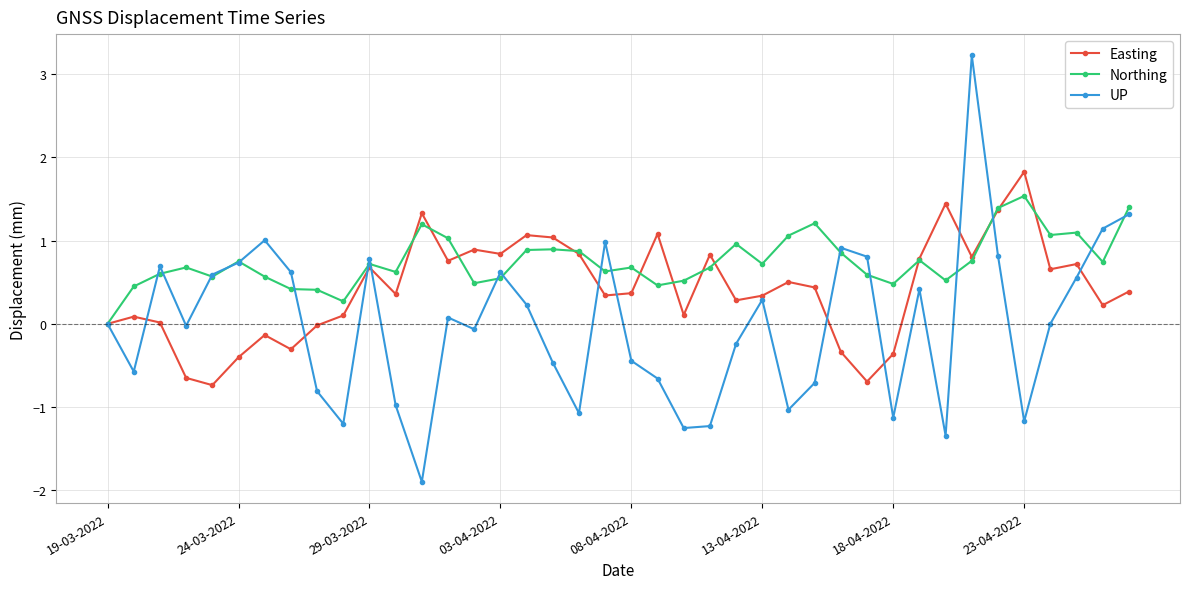

What is the value of the Easting point at the 20th from the left?

0.3